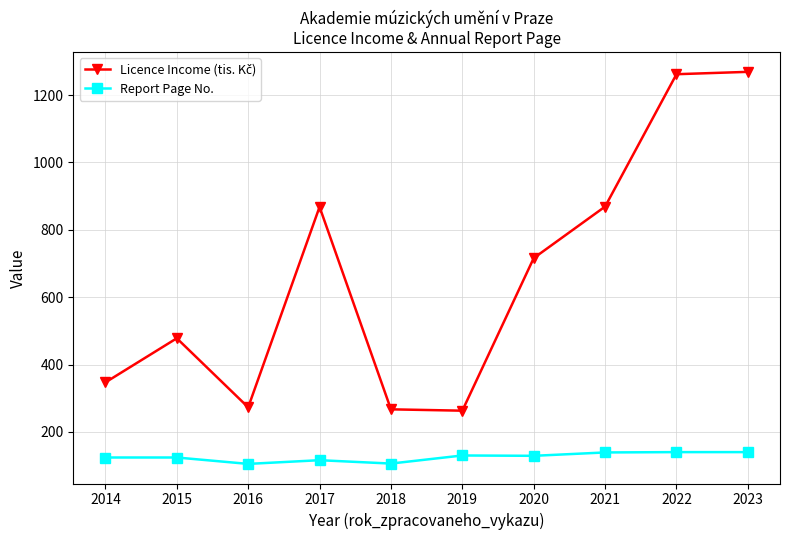

What is the spread (max minus min) of values at 2018?

161